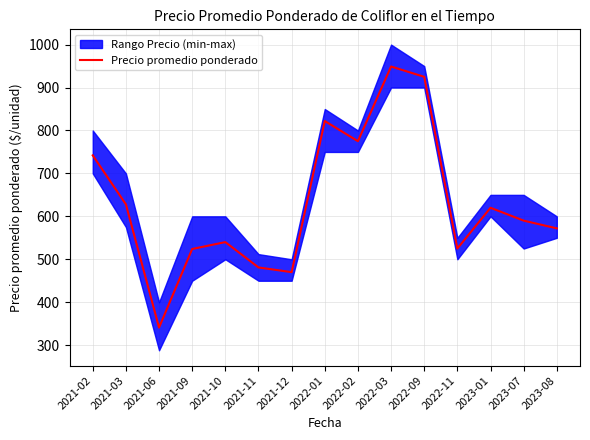

What is the change in value from 2021-03 to 2023-08?

-56